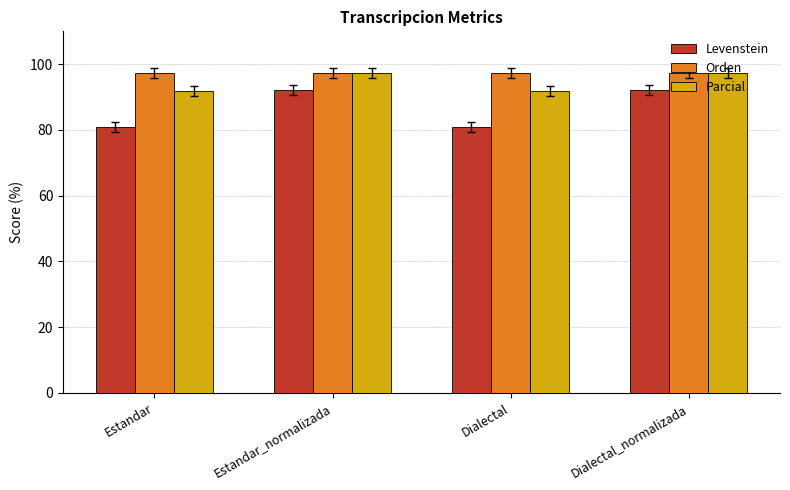

Rank the series at Dialectal from highest to lowest value.

Orden, Parcial, Levenstein